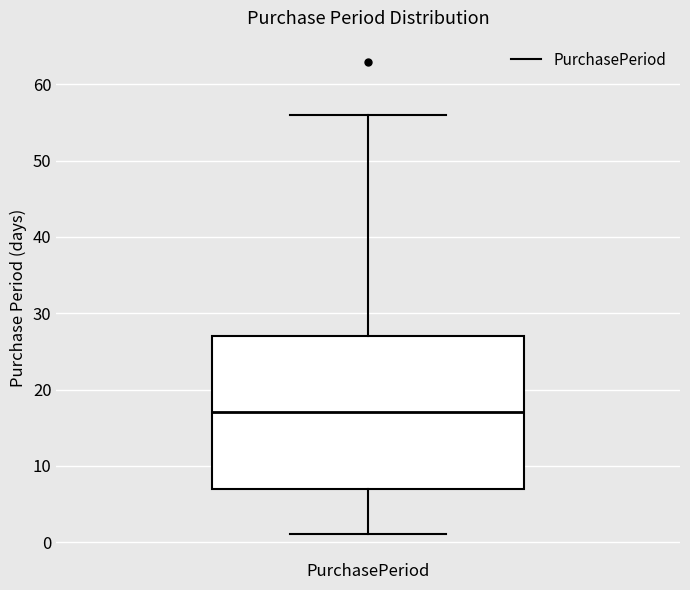

Where is the upper edge of the box for PurchasePeriod on the y-axis? The values are not printed on the chart, so give them approximately, as read against the axis.

27